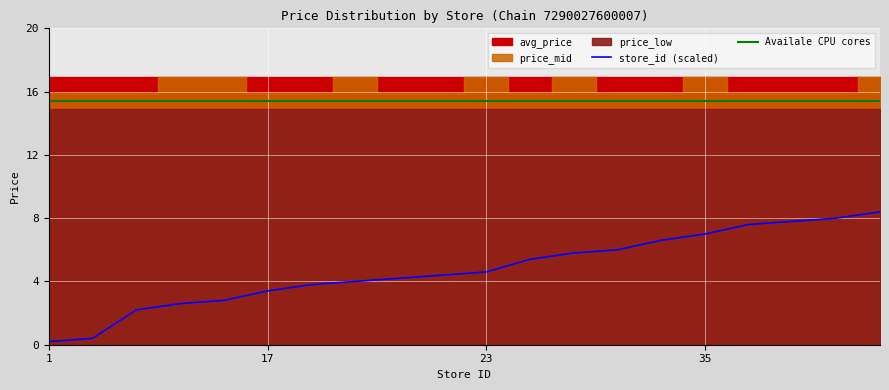

What is the value of the store_id (scaled) point at the 10th from the left?

4.4